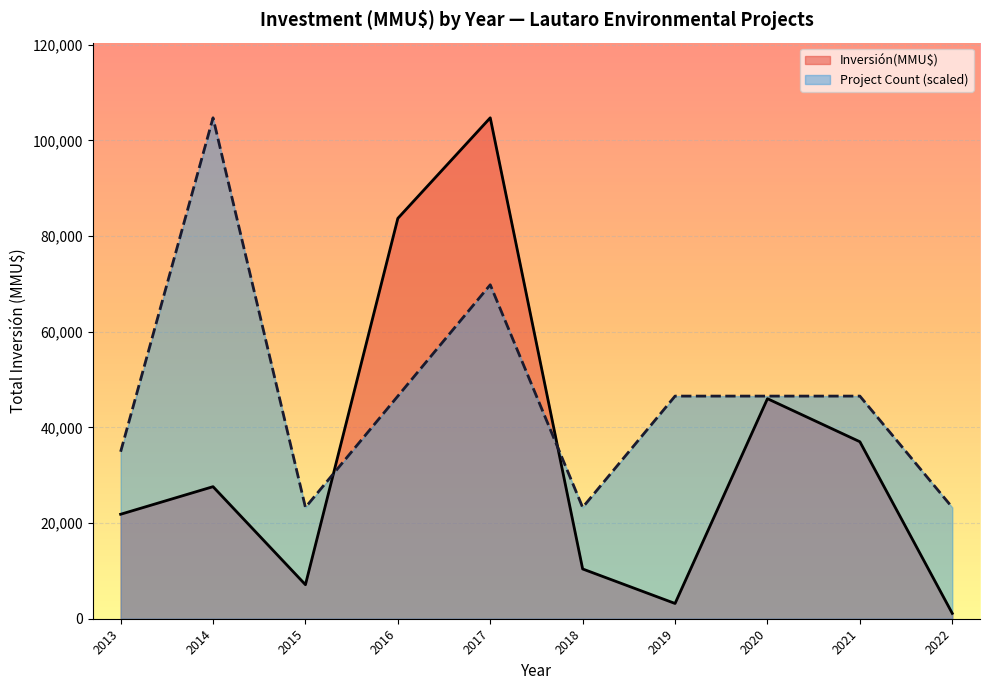

At which category is the sum across all series the highest?

2017